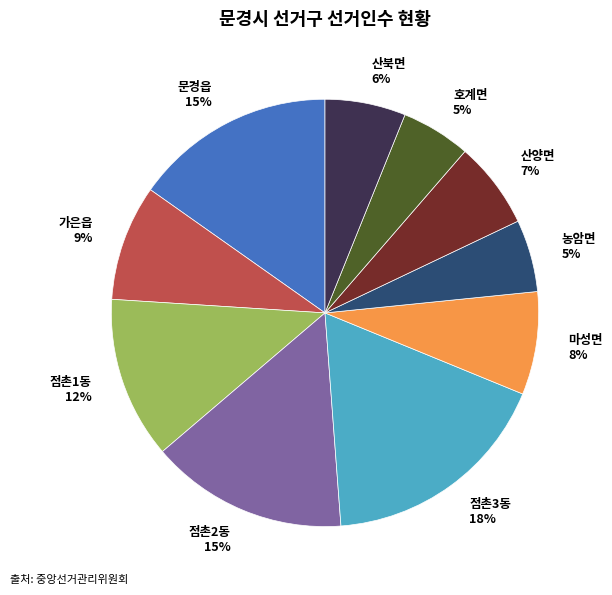

To the nearest percent, what percentage of the pie is 점촌1동?

12%